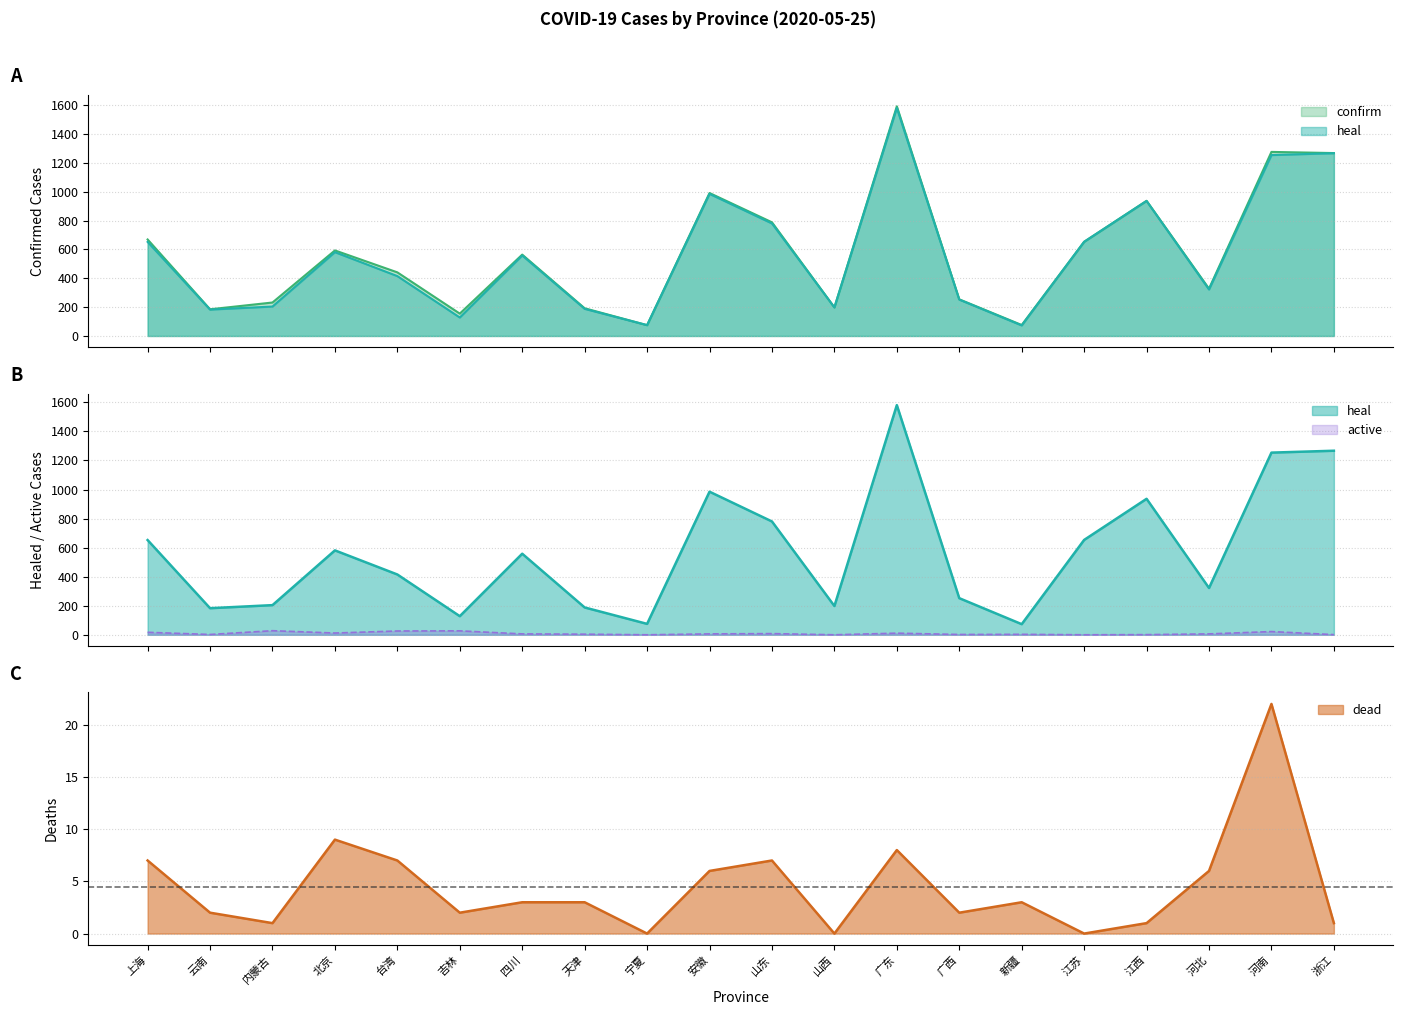

Which category has the highest value in the heal series?

广东